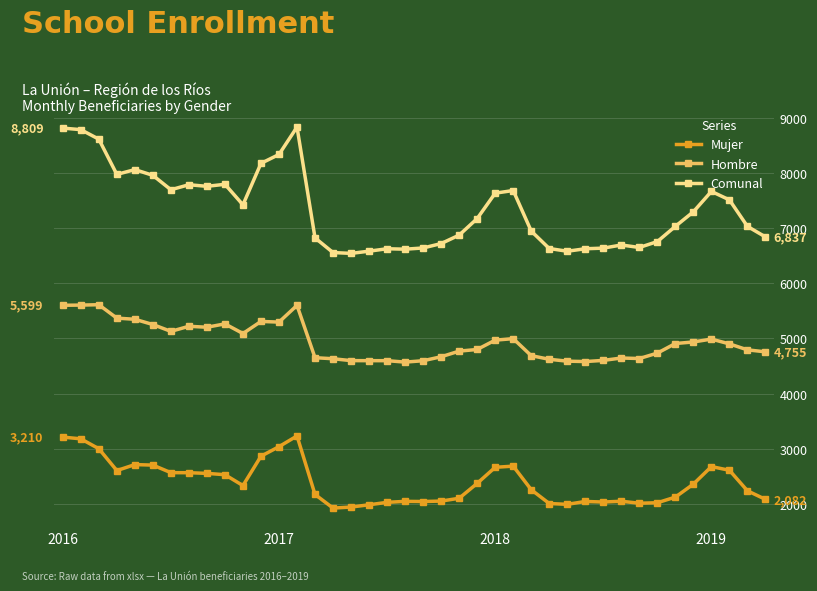

Which series has the largest total across all categories?

Comunal